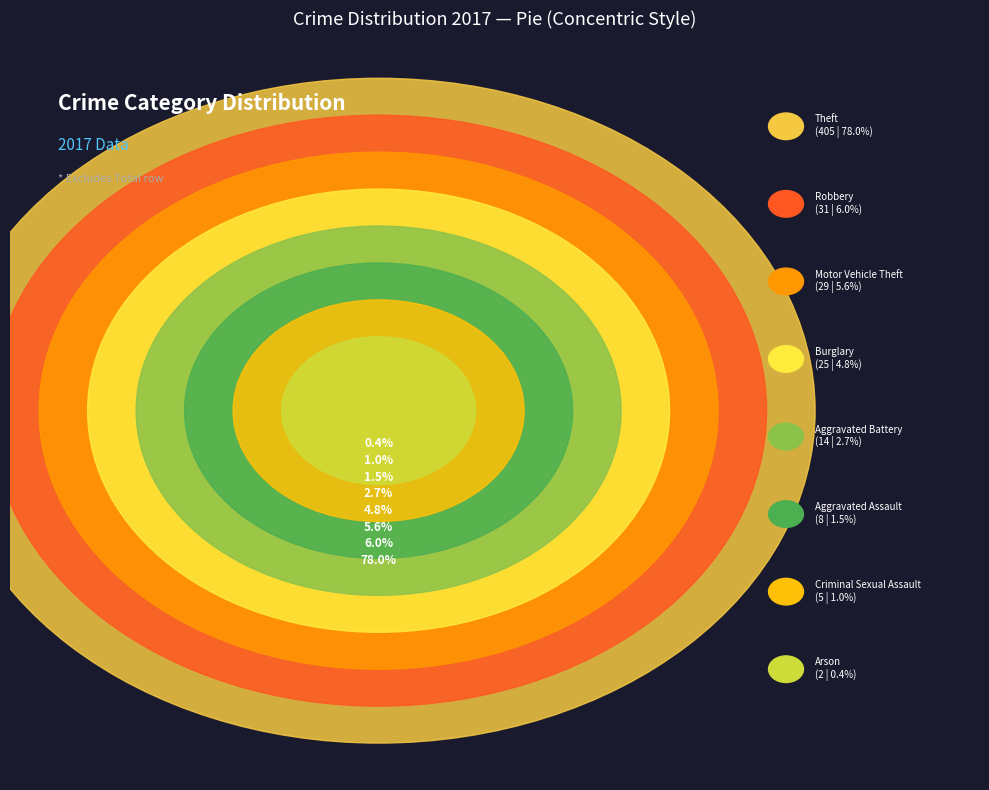

Which has a higher value, Burglary or Aggravated Battery?

Burglary